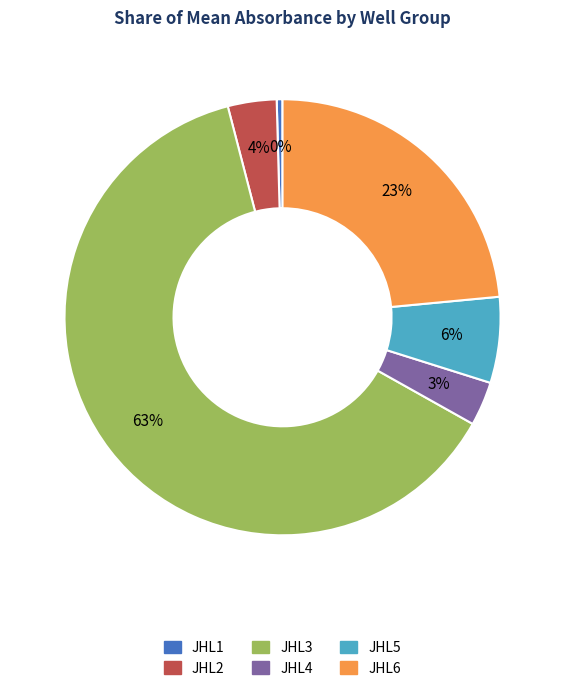

The JHL5 slice represents 6% of the pie. True or false?

True